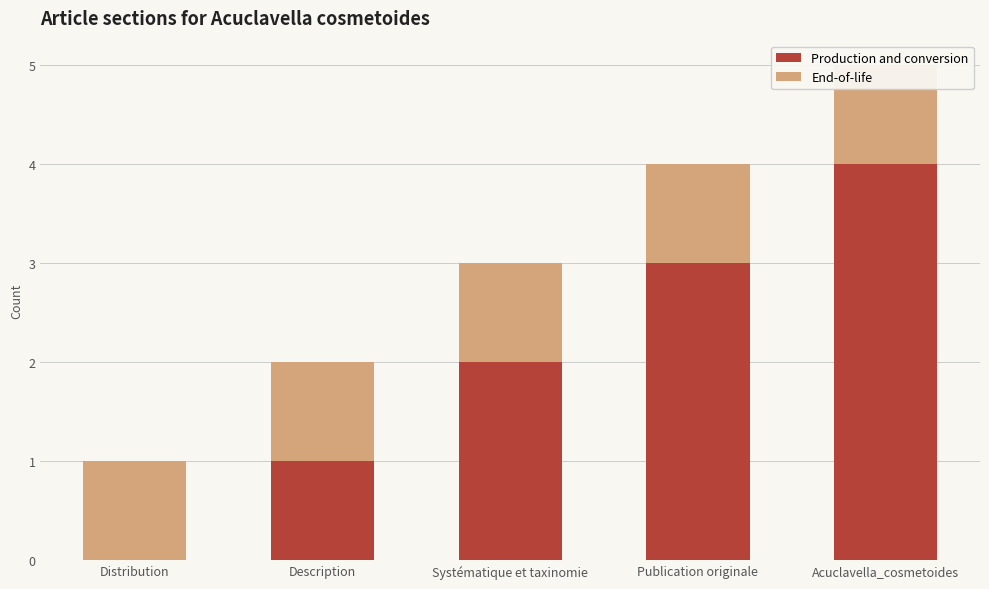

Reading left to right, extract all data points from this chart.

Production and conversion: 0	1	2	3	4
End-of-life: 1	1	1	1	1